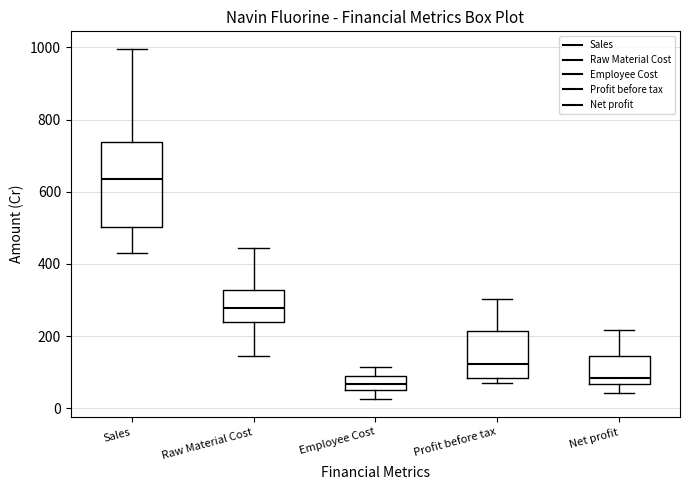

Which box is the tallest, from its lower edge to its upper edge?

Sales